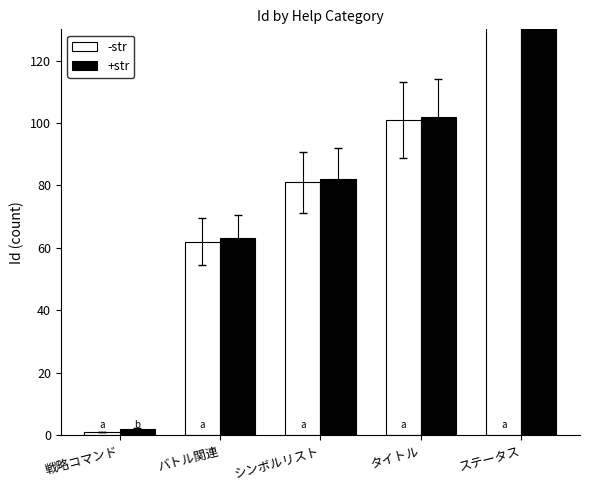

At how many categories does at least one series exceed 160?

1